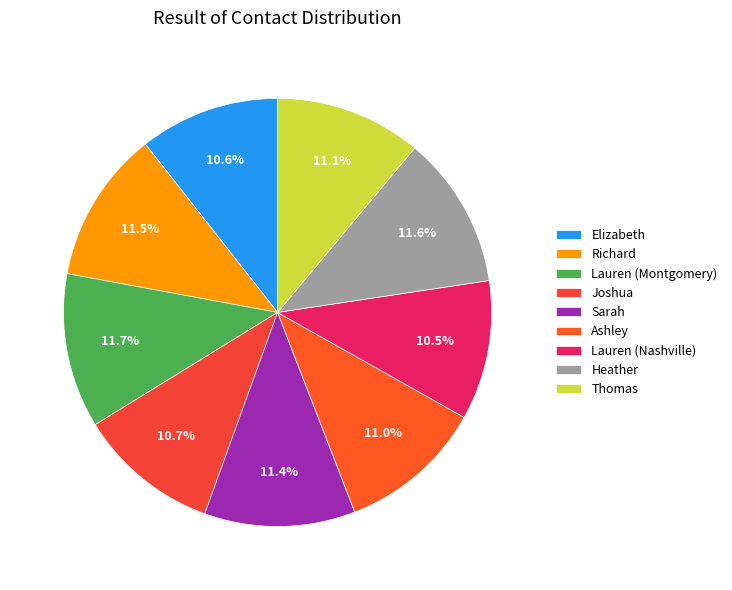

True or false: Lauren (Montgomery) accounts for 22% of the total.

False